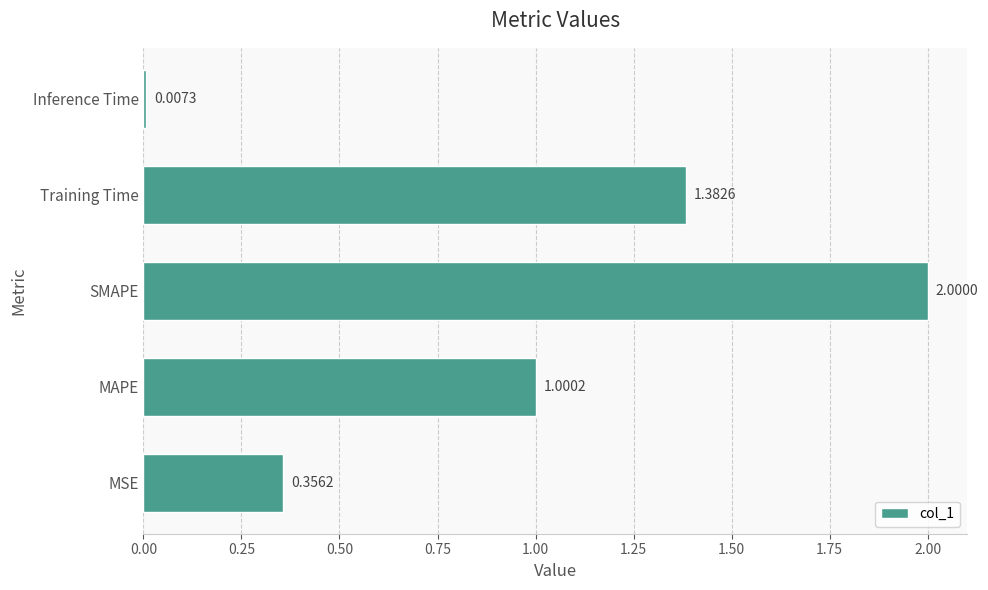

What is the change in value from SMAPE to Inference Time?

-2.0